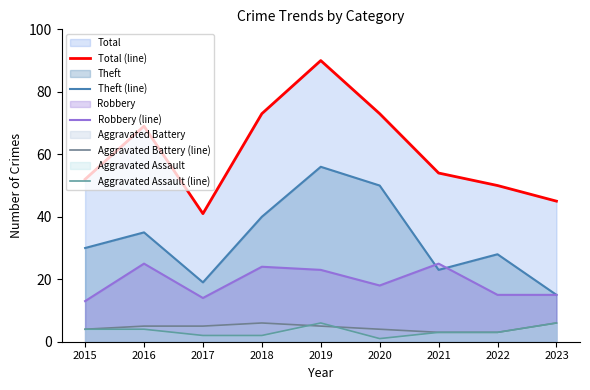

What is the difference between the maximum and minimum values in the Aggravated Assault (line) series?

5